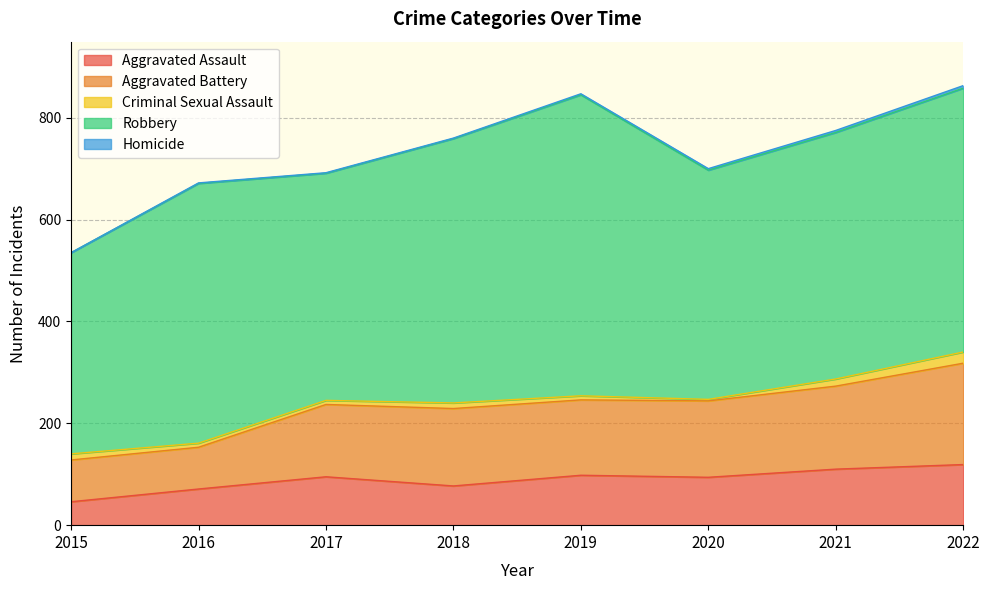

What are all the series names shown in the legend?

Aggravated Assault, Aggravated Battery, Criminal Sexual Assault, Robbery, Homicide